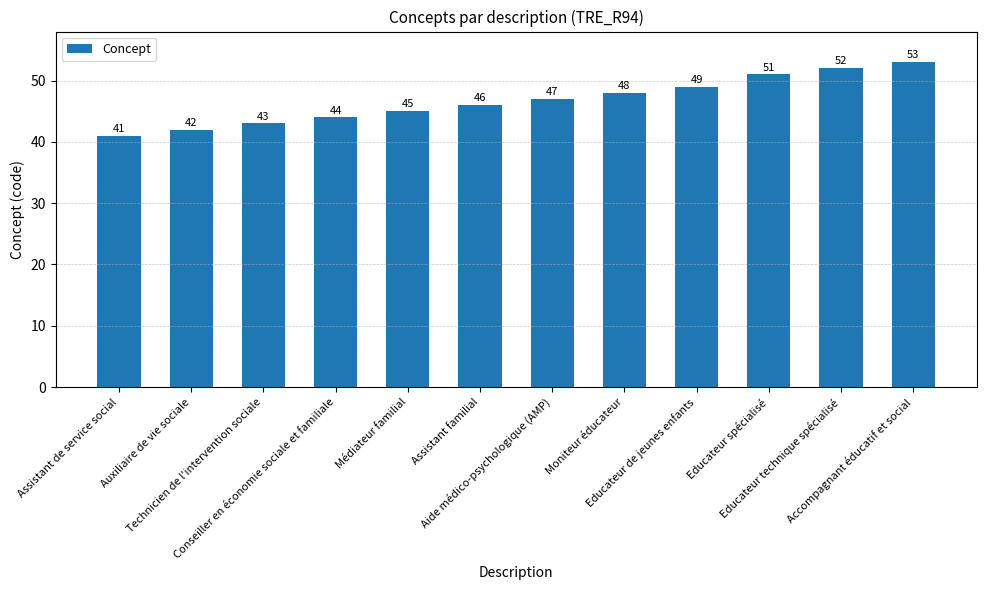

Is it true that the value at Assistant de service social is 41?

True